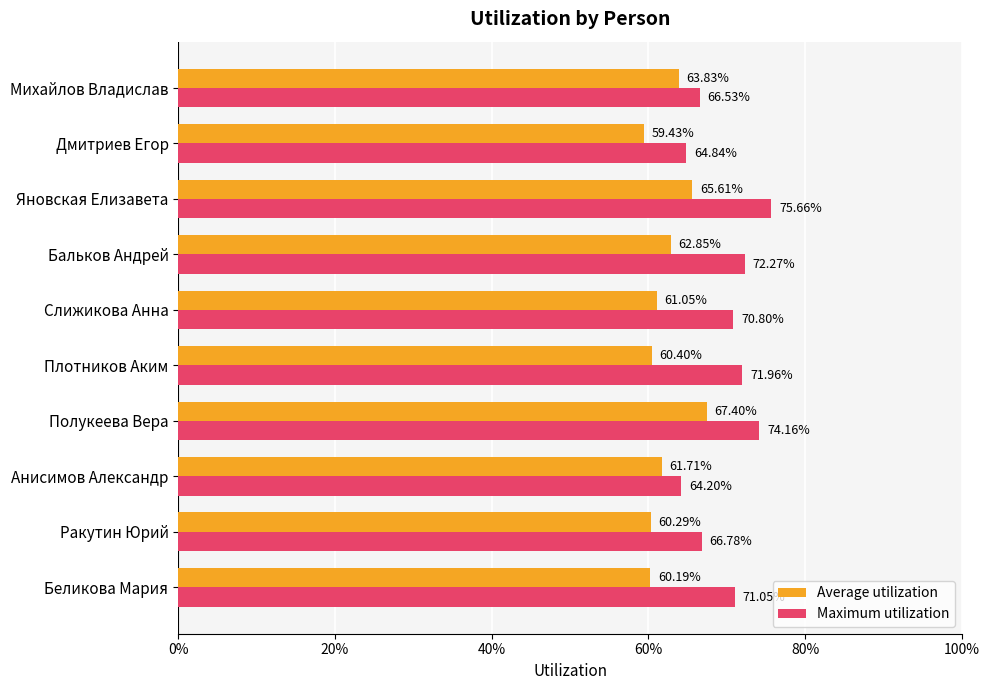

What is the minimum value for Average utilization?

0.6